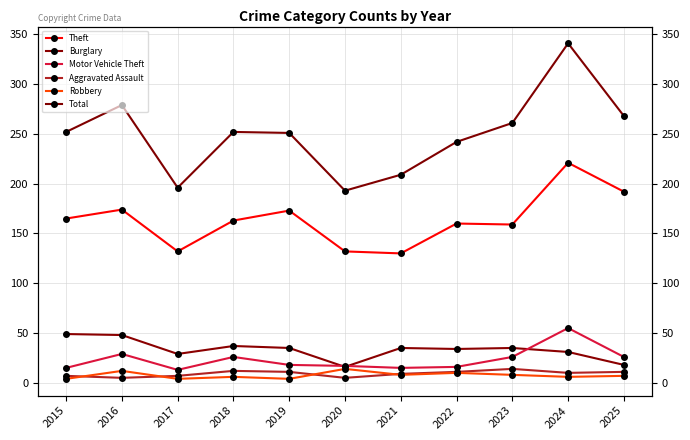

Rank the series by their maximum value, from highest to lowest.

Total, Theft, Motor Vehicle Theft, Burglary, Aggravated Assault, Robbery